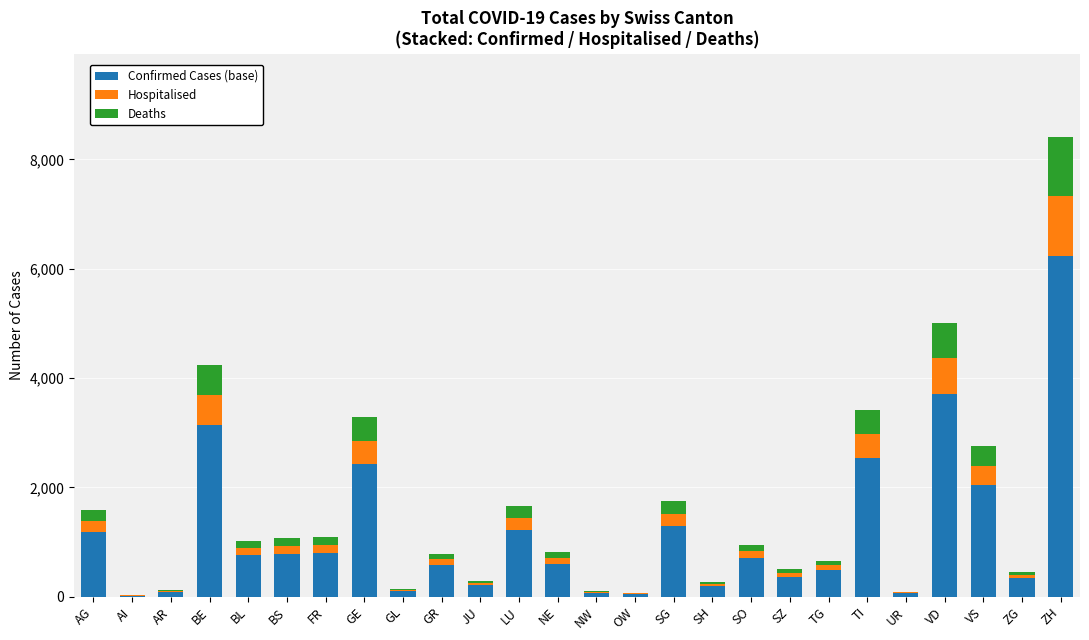

What is the maximum value for Confirmed Cases (base)?

6227